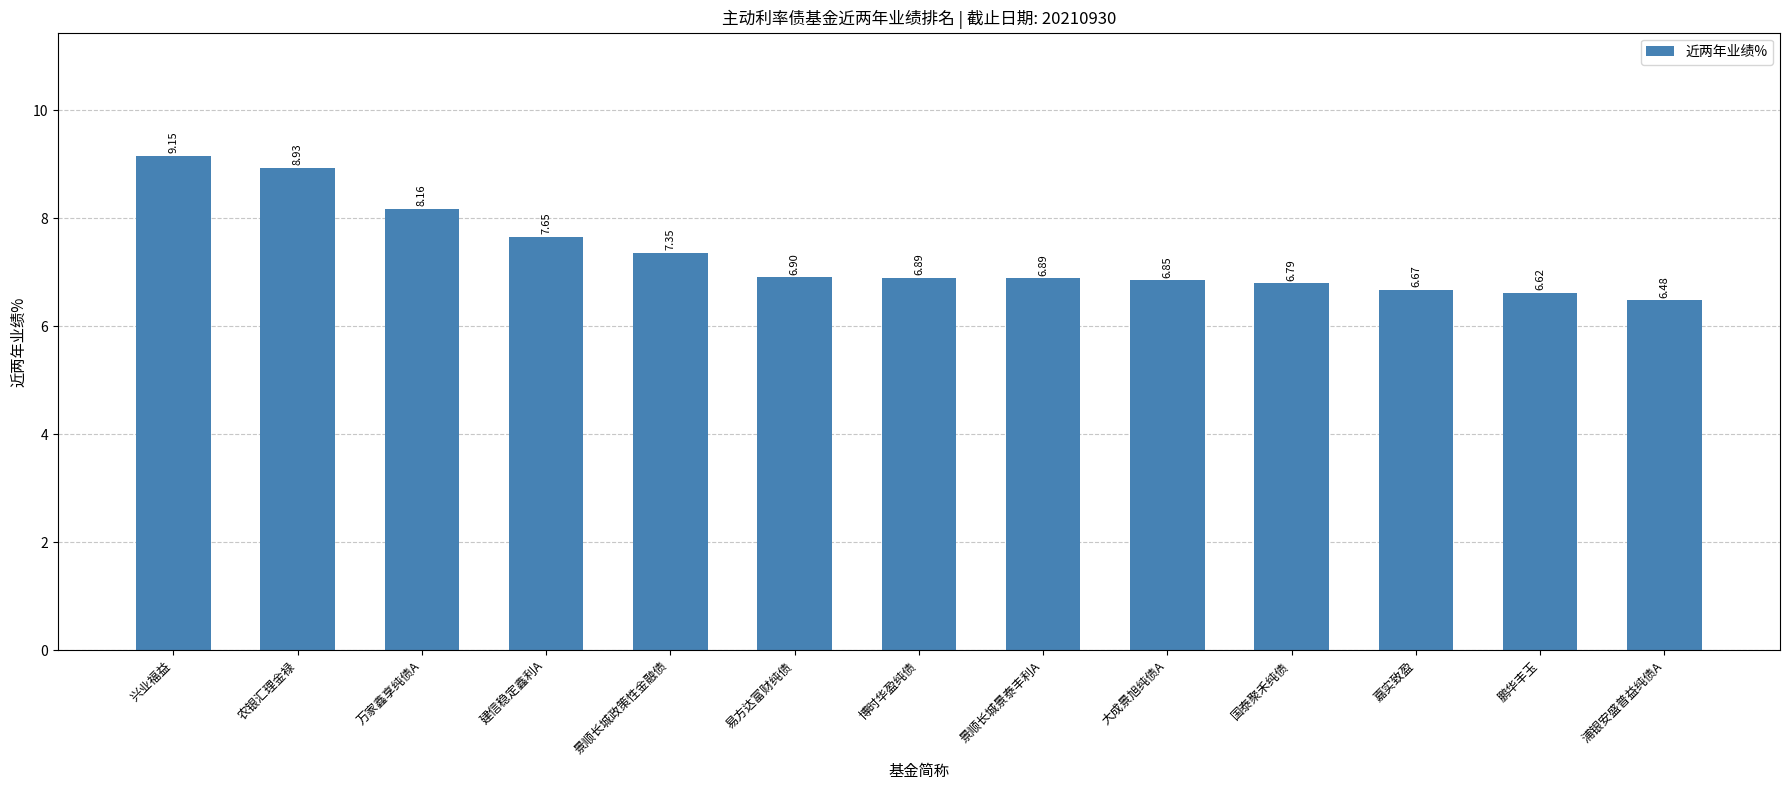

Which has a higher value, 嘉实致盈 or 兴业福益?

兴业福益